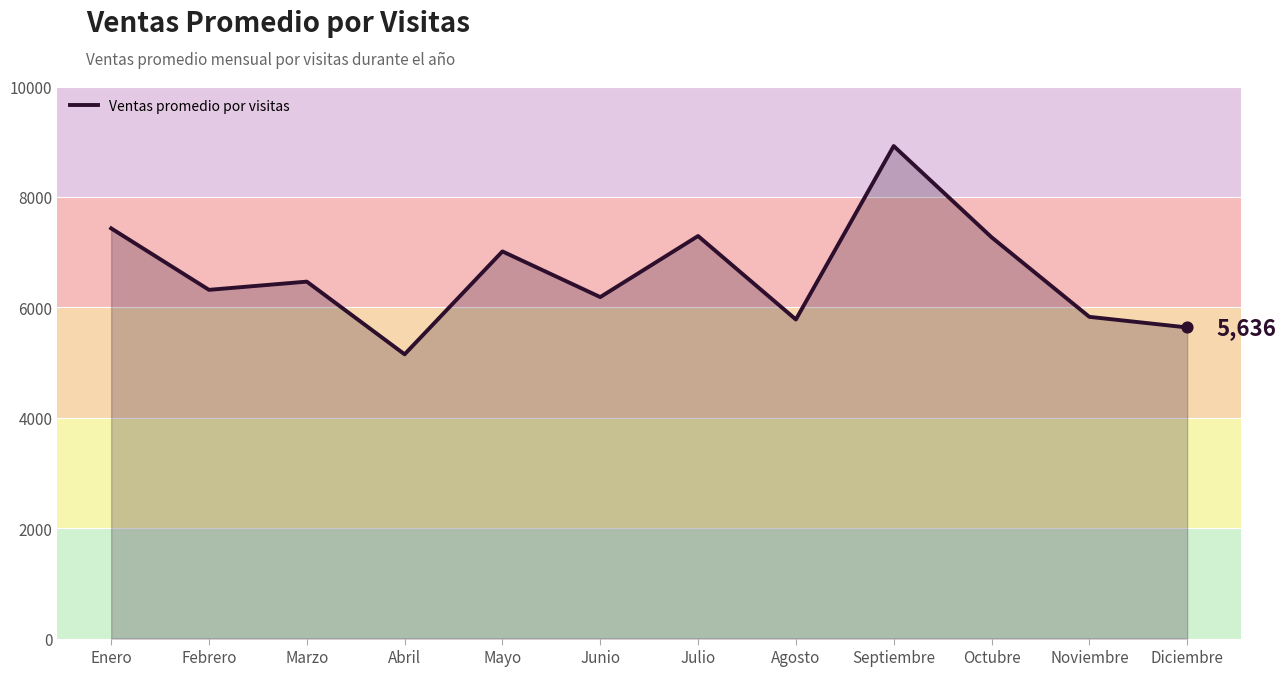

What is the ratio of the value at Agosto to the value at Abril?

1.1